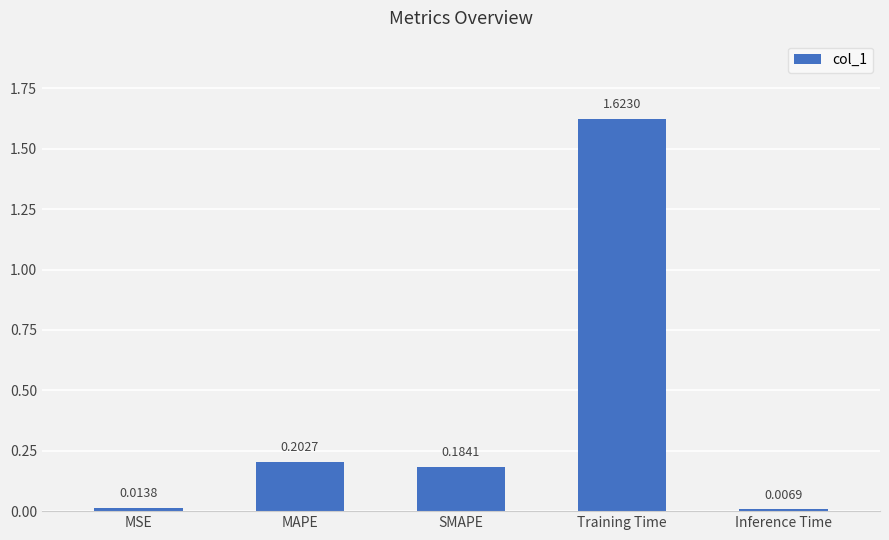

Which label corresponds to the smallest value in the chart?

Inference Time